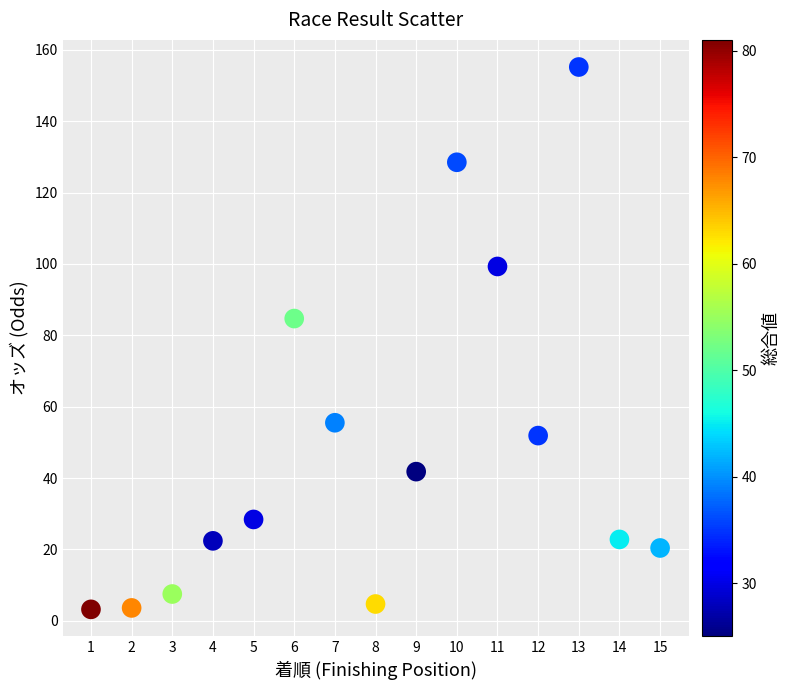

What is the range of X values (max minus min)?

14.0